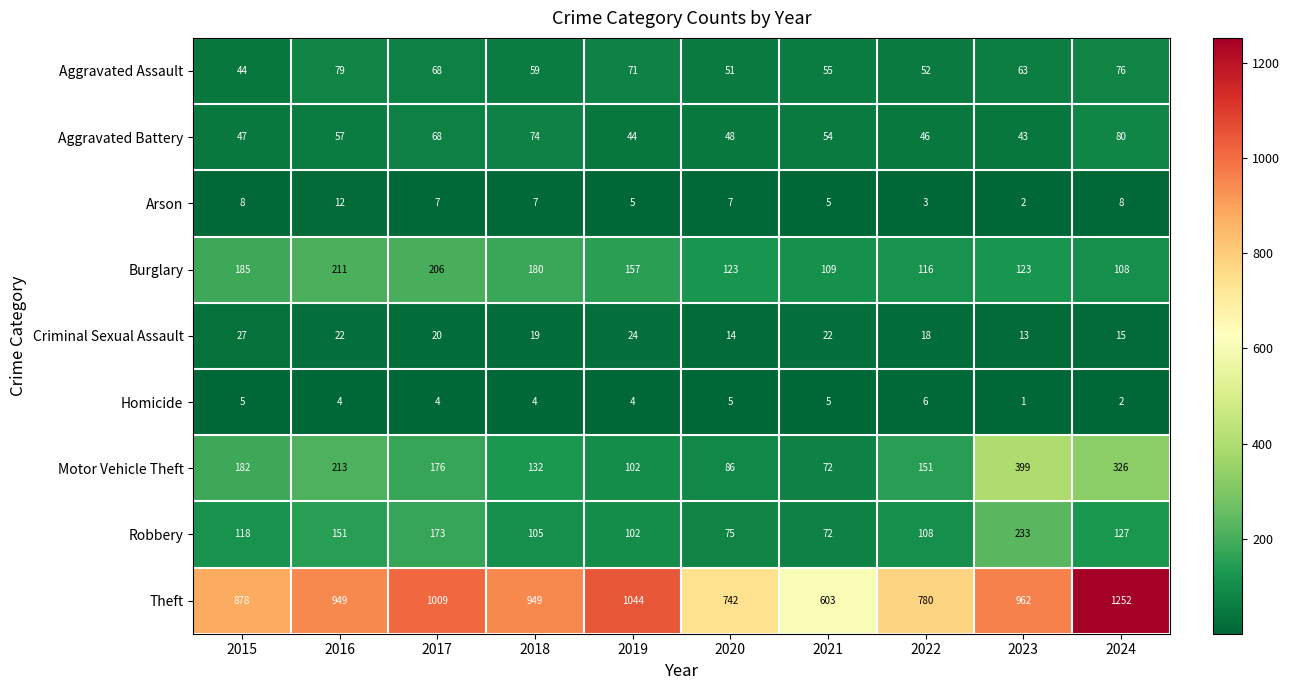

The value of Aggravated Battery at 2016 is 79. True or false?

False